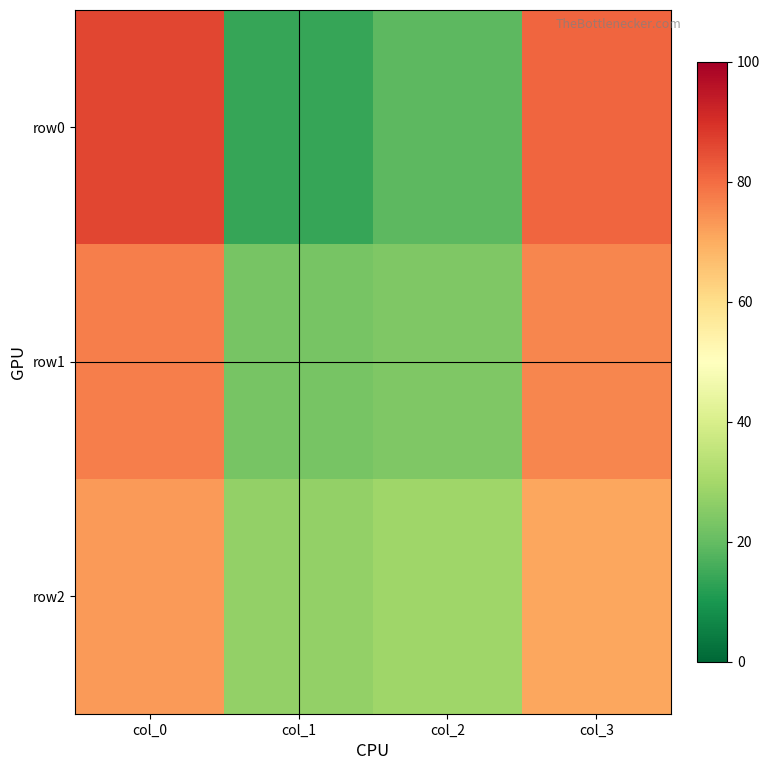

What is the maximum value shown in the chart?

86